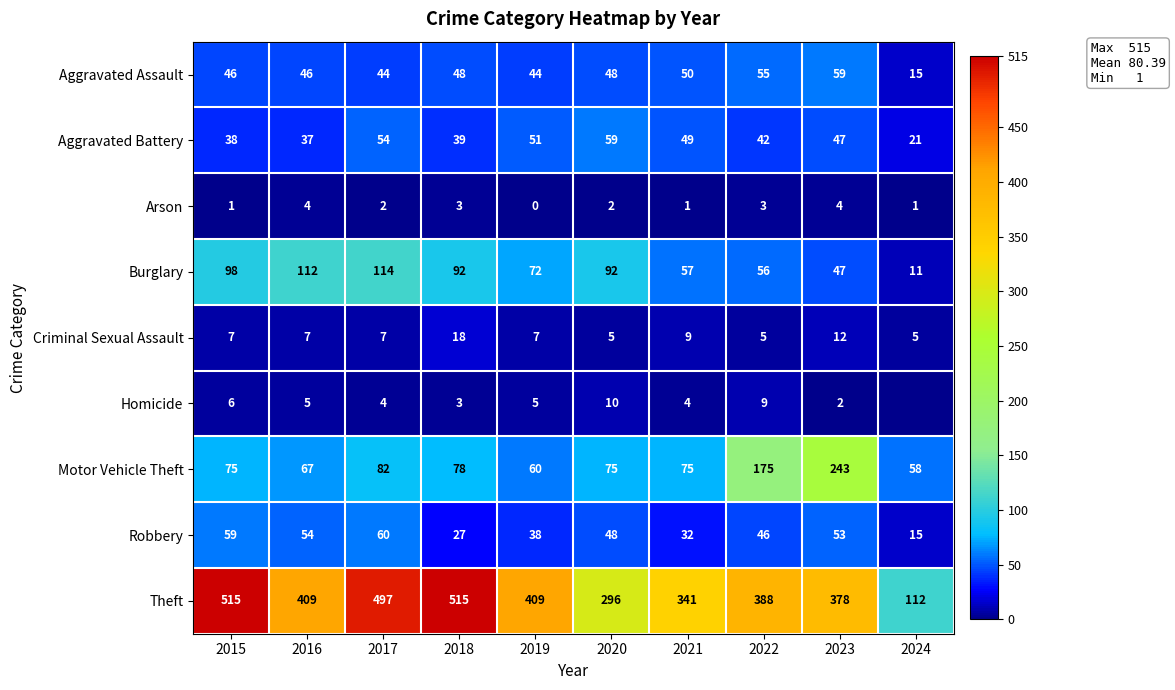

Where is Robbery nearest to the value 37?

2019